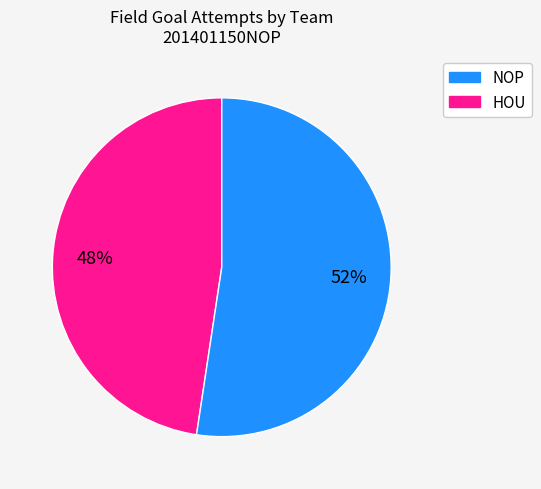

How many slices are in this pie chart?

2